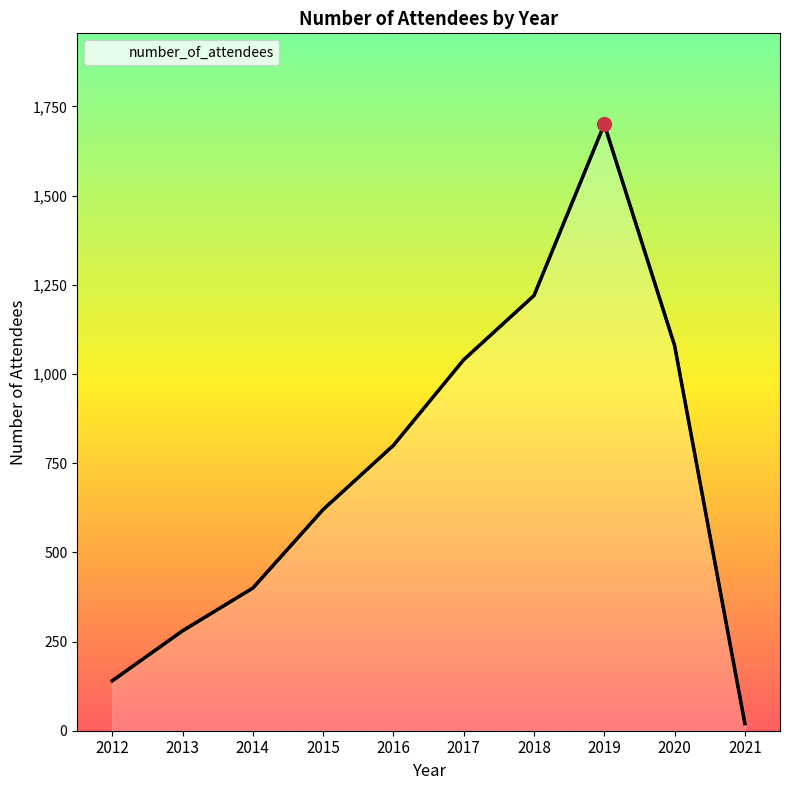

Reading left to right, extract all data points from this chart.

140	280	400	620	800	1040	1220	1700	1080	20